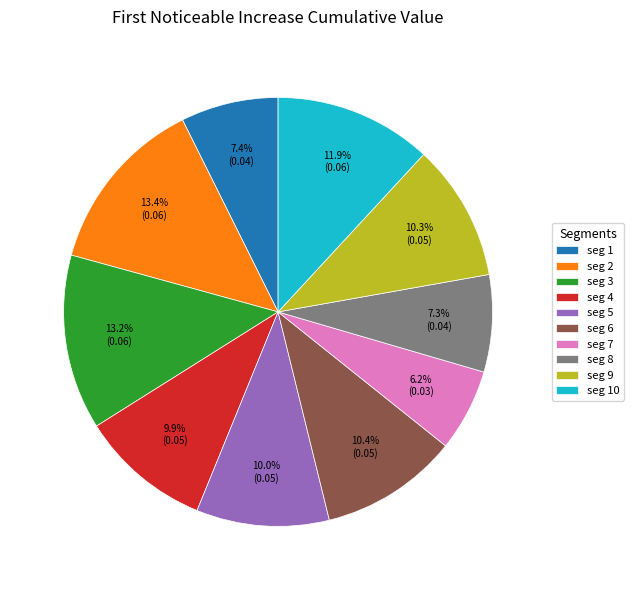

Which category has the smallest portion of the pie?

seg 7